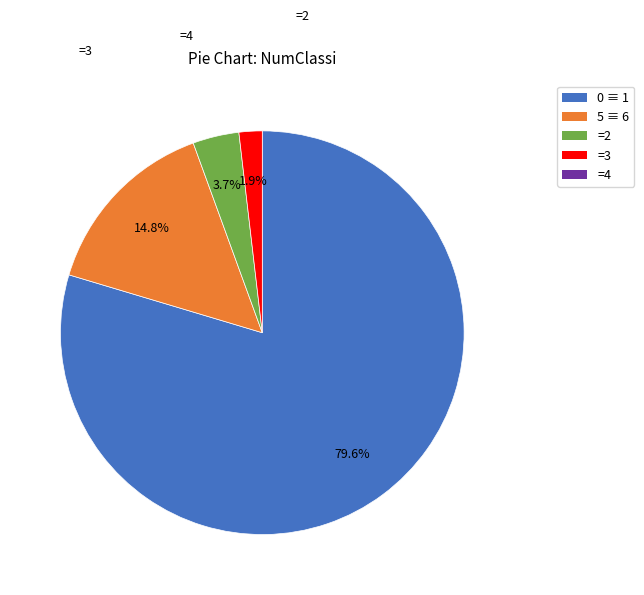

Is there a majority slice in this chart?

Yes